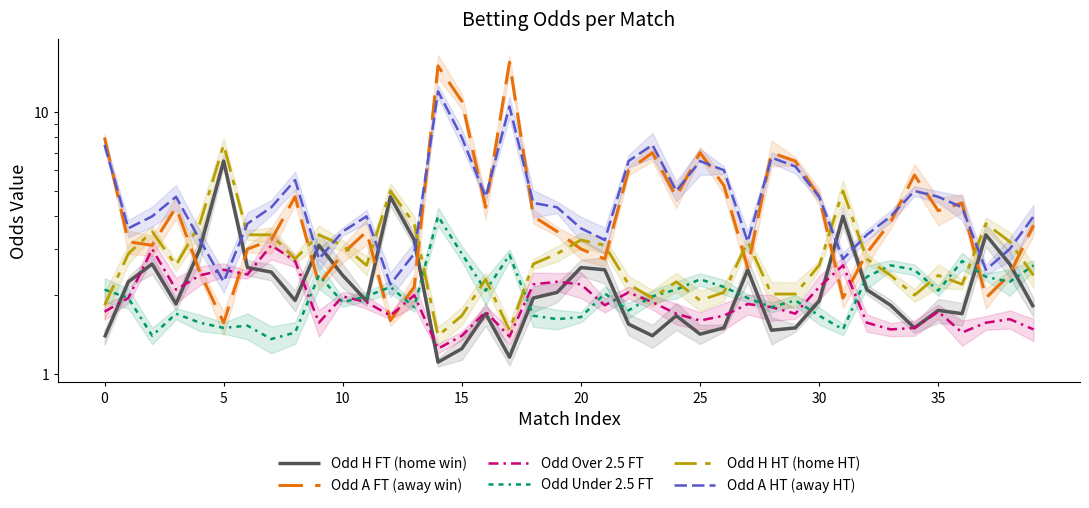

True or false: Odd_H_HT and Odd_H_FT cross at least once.

False